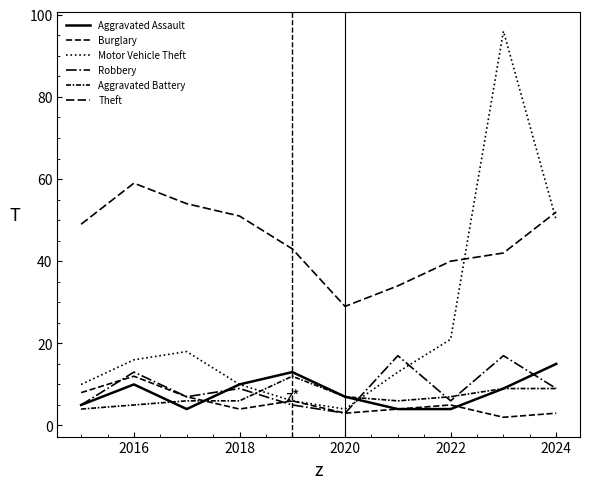

Is this an area chart (filled region under the line)?

No